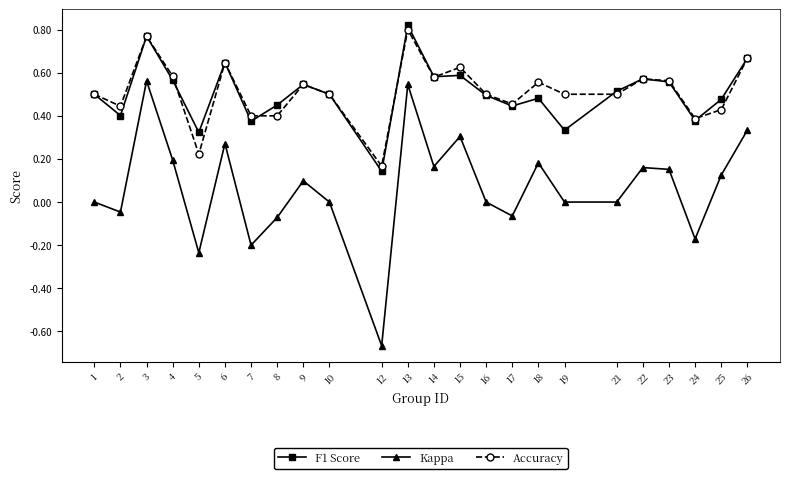

Where is F1 Score nearest to the value 0?

12